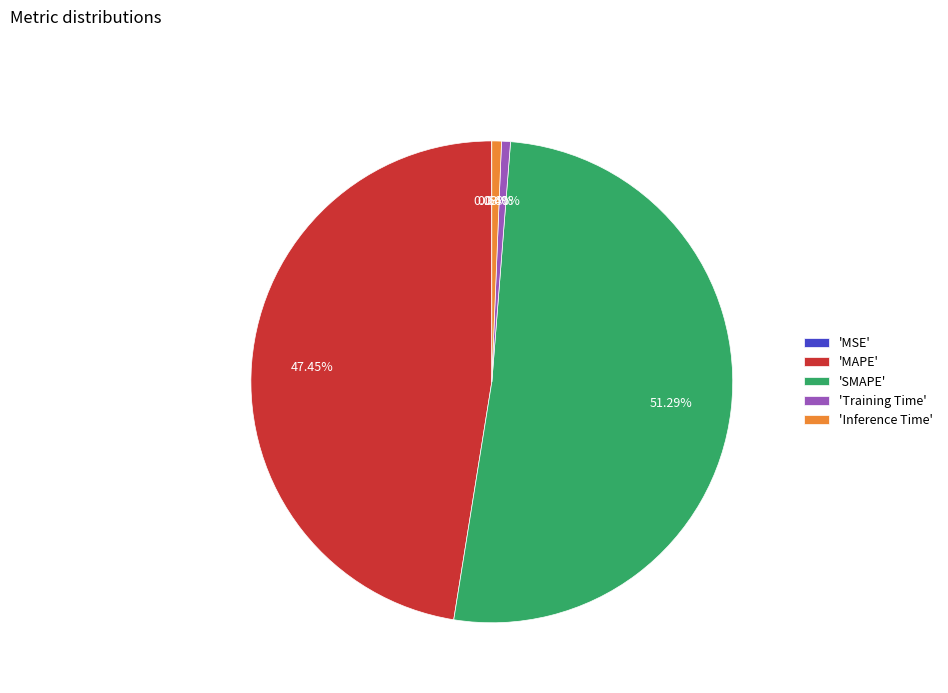

Which category has the biggest portion of the pie?

'SMAPE'